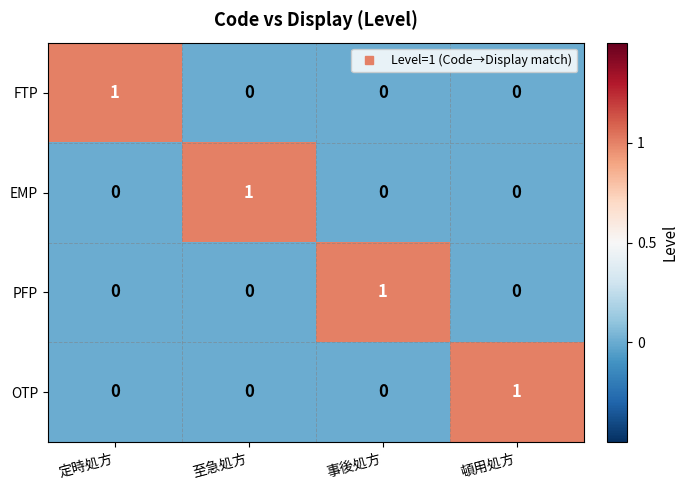

At how many categories does at least one series exceed 0?

4